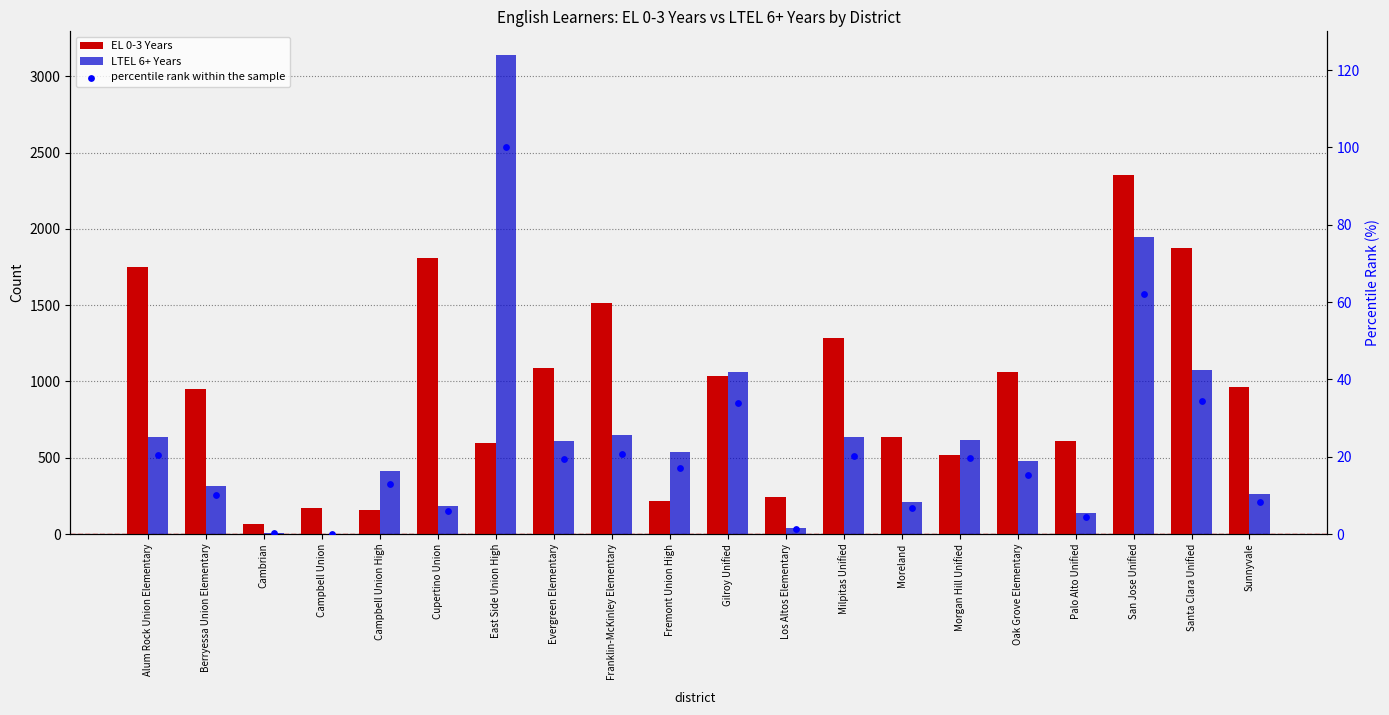

At how many categories does at least one series exceed 2669?

1